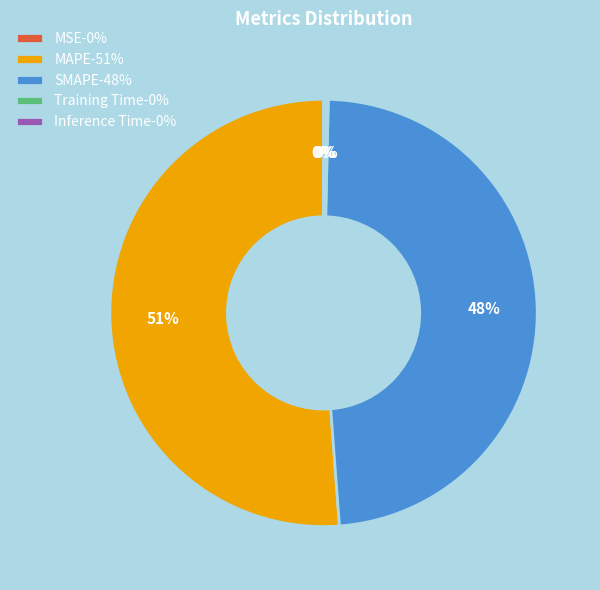

Does MAPE-51% represent more than half of the total?

Yes